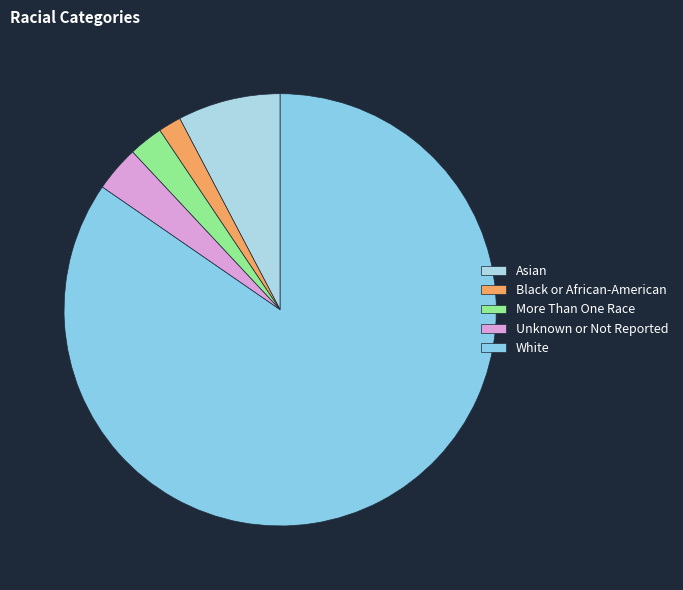

To the nearest percent, what is the difference between the Unknown or Not Reported and Black or African-American slice percentages?

2%